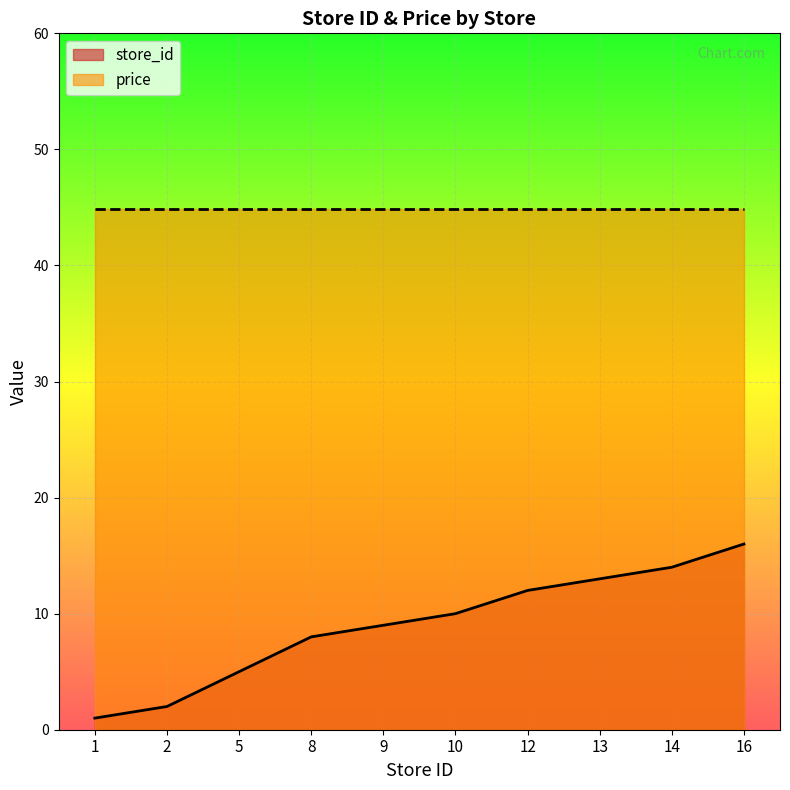

What is the maximum value shown in the chart?

44.9